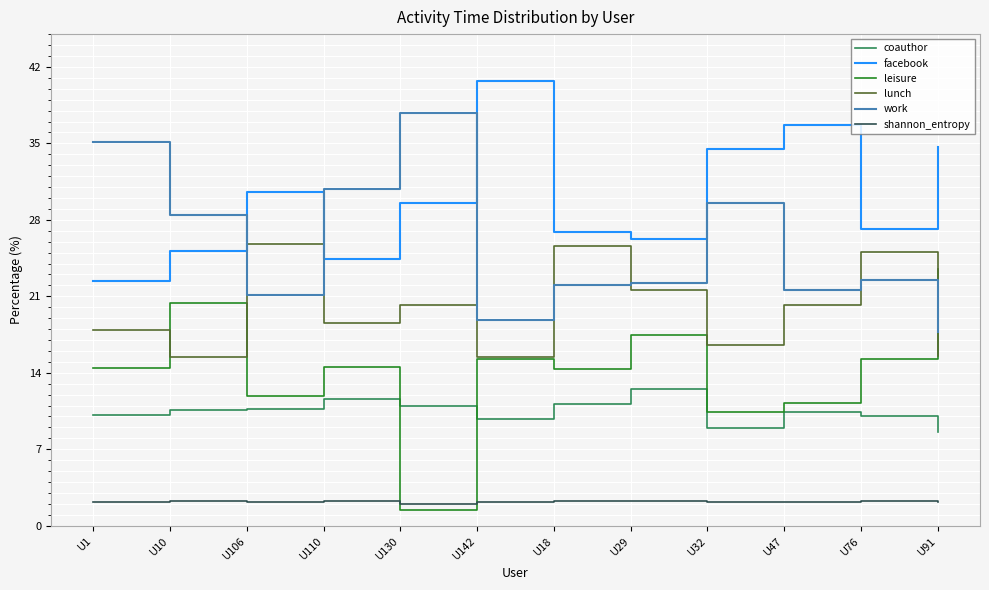

Is the value of work at U142 greater than the value of shannon_entropy at U106?

Yes